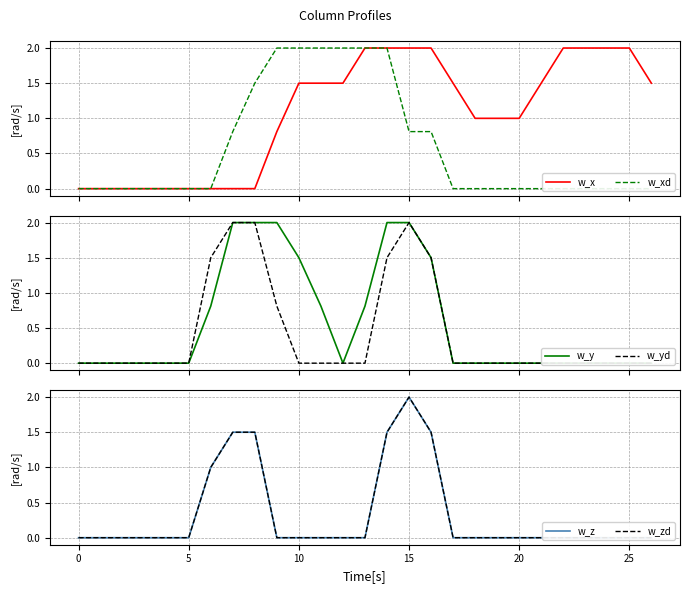

Is this an area chart (filled region under the line)?

No